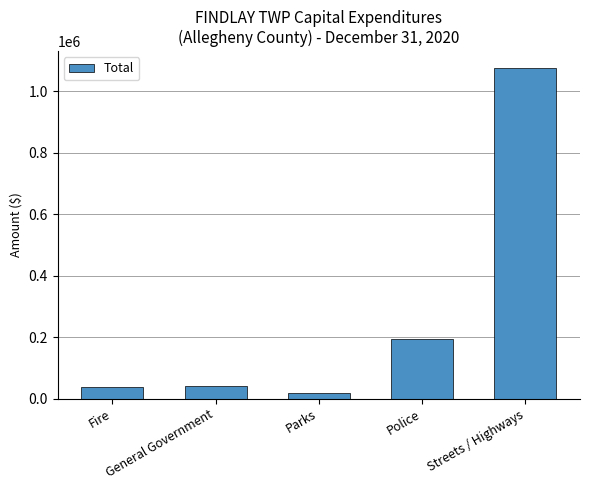

Does the chart contain any negative values?

No